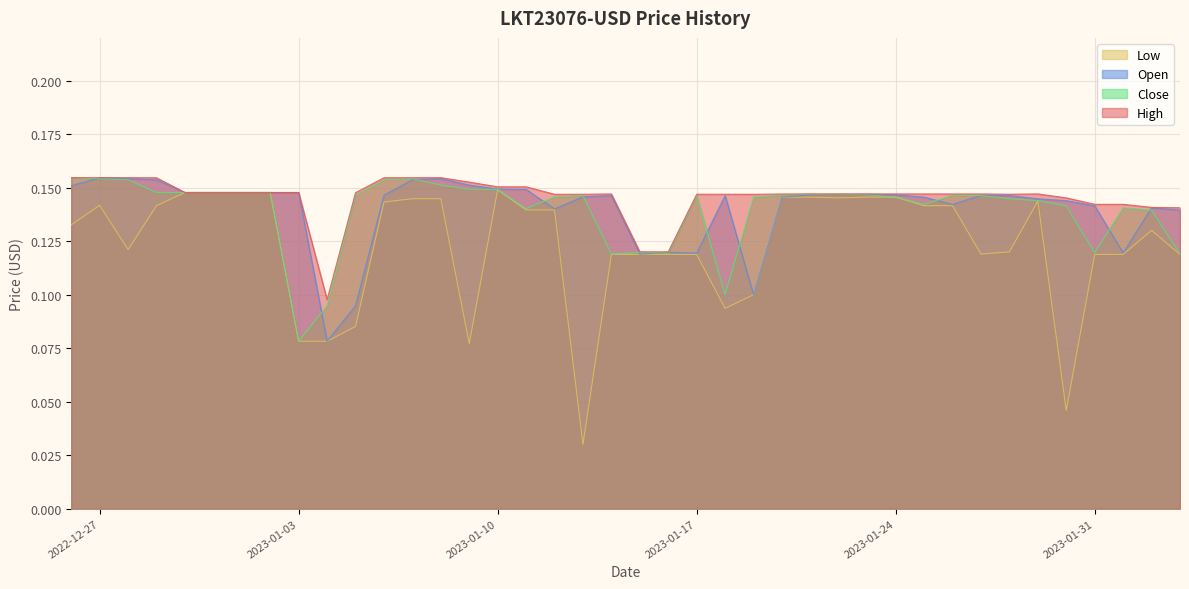

Reading left to right, what are all the values shown in this chart?

High: 0.2	0.2	0.2	0.2	0.1	0.1	0.1	0.1	0.1	0.1	0.1	0.2	0.2	0.2	0.2	0.2	0.2	0.1	0.1	0.1	0.1	0.1	0.1	0.1	0.1	0.1	0.1	0.1	0.1	0.1	0.1	0.1	0.1	0.1	0.1	0.1	0.1	0.1	0.1	0.1
Open: 0.2	0.2	0.2	0.2	0.1	0.1	0.1	0.1	0.1	0.1	0.1	0.1	0.2	0.2	0.2	0.1	0.1	0.1	0.1	0.1	0.1	0.1	0.1	0.1	0.1	0.1	0.1	0.1	0.1	0.1	0.1	0.1	0.1	0.1	0.1	0.1	0.1	0.1	0.1	0.1
Close: 0.2	0.2	0.2	0.1	0.1	0.1	0.1	0.1	0.1	0.1	0.1	0.2	0.2	0.2	0.1	0.1	0.1	0.1	0.1	0.1	0.1	0.1	0.1	0.1	0.1	0.1	0.1	0.1	0.1	0.1	0.1	0.1	0.1	0.1	0.1	0.1	0.1	0.1	0.1	0.1
Low: 0.1	0.1	0.1	0.1	0.1	0.1	0.1	0.1	0.1	0.1	0.1	0.1	0.1	0.1	0.1	0.1	0.1	0.1	0.0	0.1	0.1	0.1	0.1	0.1	0.1	0.1	0.1	0.1	0.1	0.1	0.1	0.1	0.1	0.1	0.1	0.0	0.1	0.1	0.1	0.1